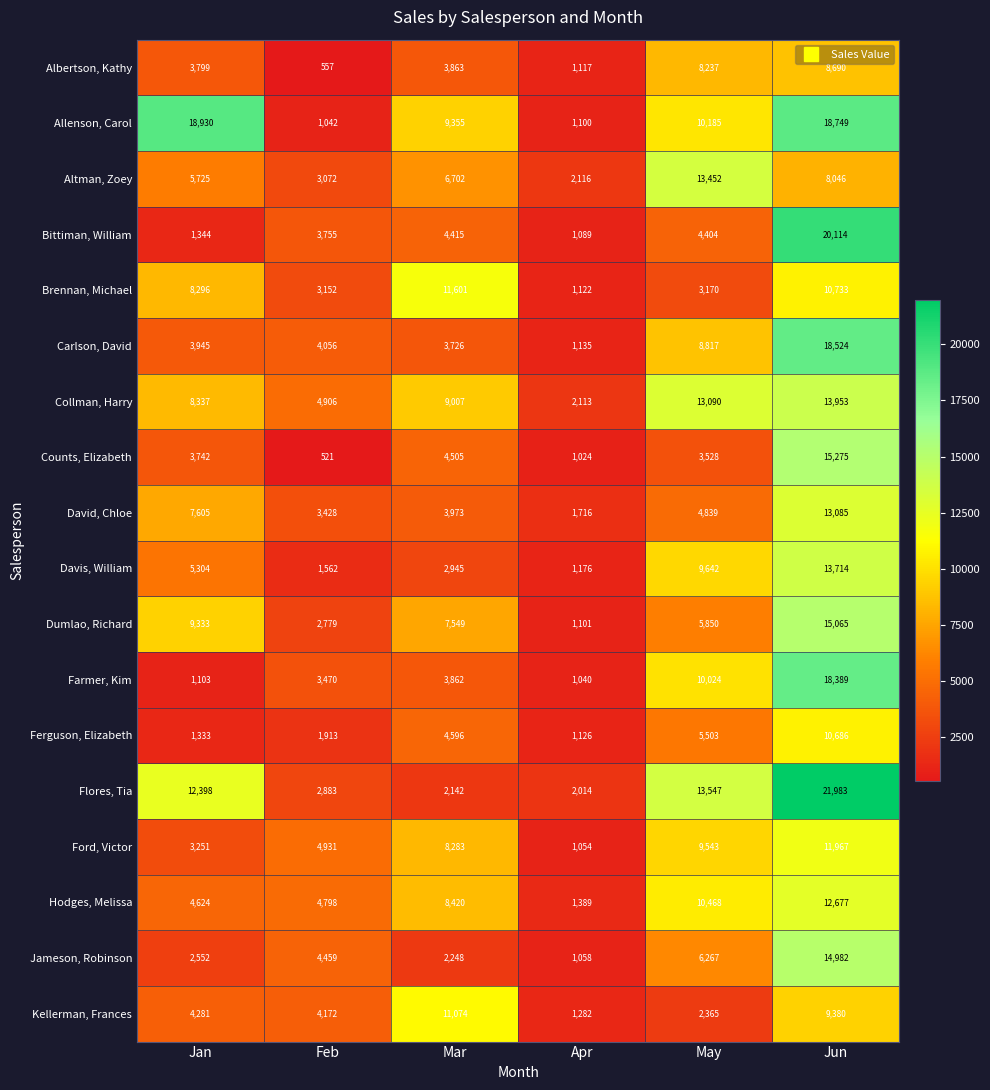

What is the sum of the Dumlao, Richard values at Jan and May?

15183